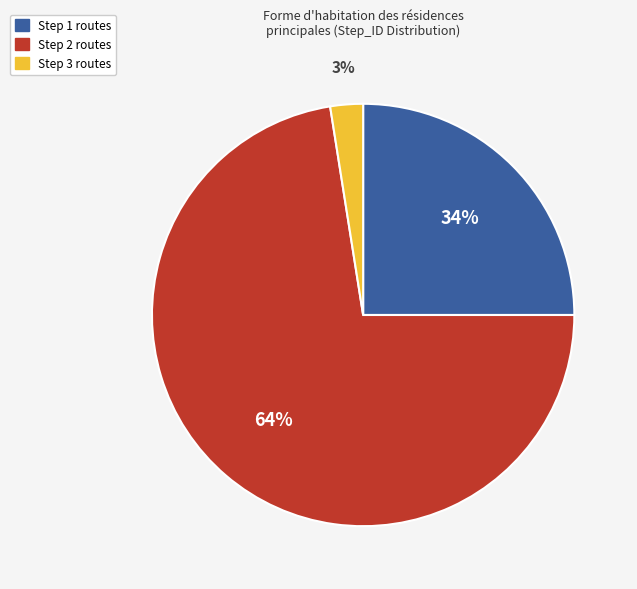

Is 1 the majority of the pie?

No